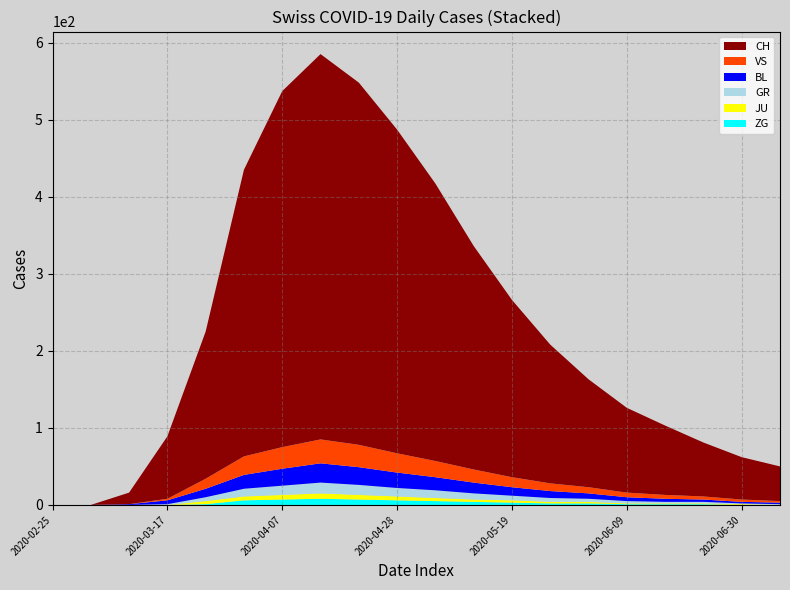

Reading left to right, list all the values displayed in this chart.

CH: 0	0	15	81	191	372	462	500	470	420	360	290	230	180	140	110	90	70	55	45
BL: 0	0	1	5	11	18	22	25	23	20	17	14	11	9	7	5	4	3	2	2
GR: 0	0	0	1	5	10	12	14	13	11	10	8	6	5	4	3	2	2	1	1
VS: 0	0	0	2	13	24	28	31	29	25	21	17	13	10	8	6	5	4	3	2
JU: 0	0	0	0	4	5	6	7	6	5	4	3	3	2	2	1	1	1	1	0
ZG: 0	0	0	0	1	6	7	8	7	6	5	4	3	2	2	1	1	1	0	0